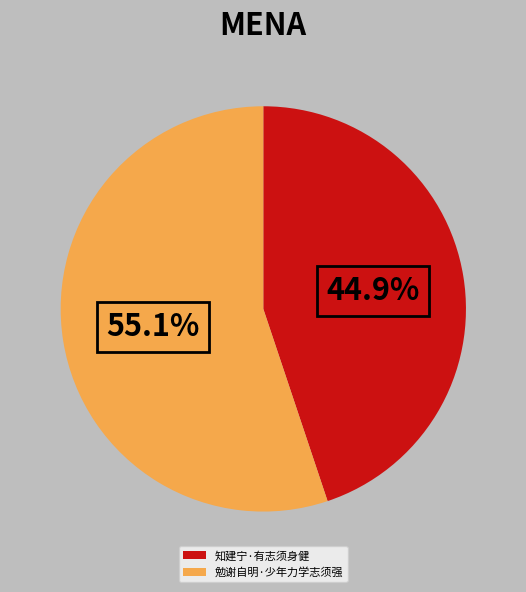

Rank the categories by value from highest to lowest.

勉谢自明·少年力学志须强, 知建宁·有志须身健